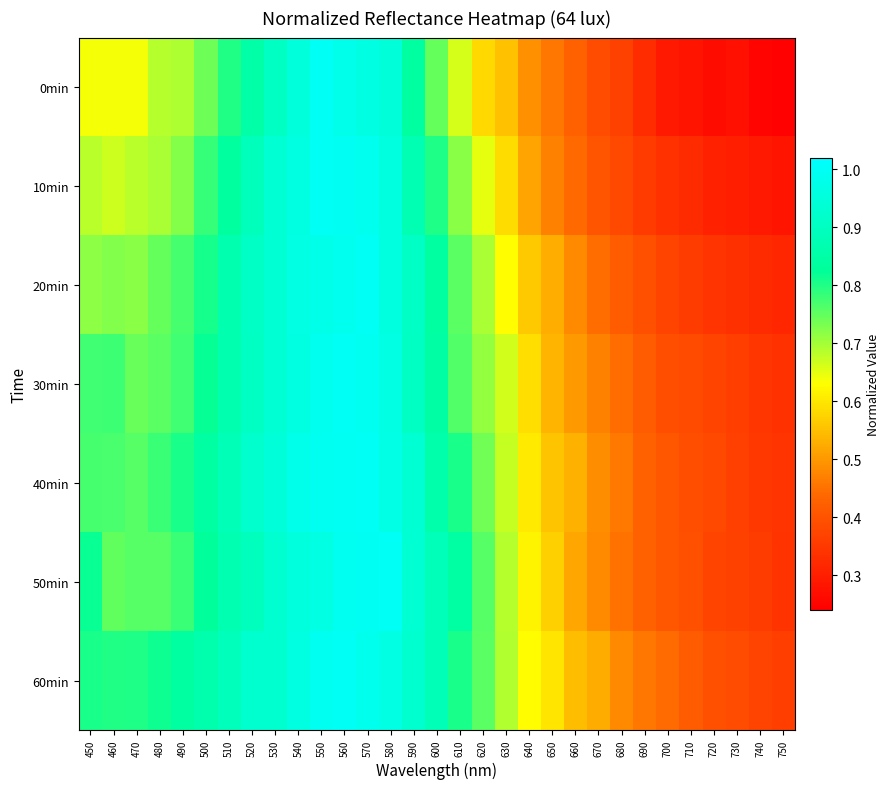

What is the greatest value displayed?

1.0